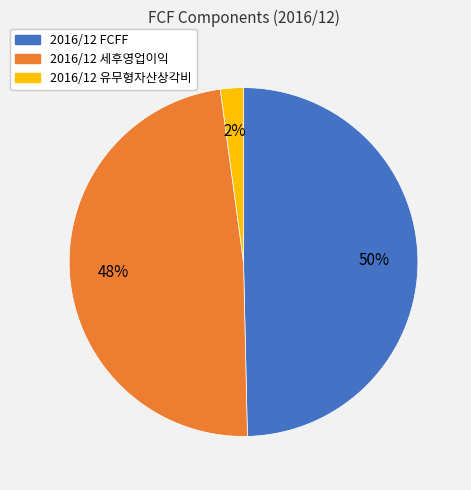

True or false: 2016/12 세후영업이익 accounts for 37% of the total.

False